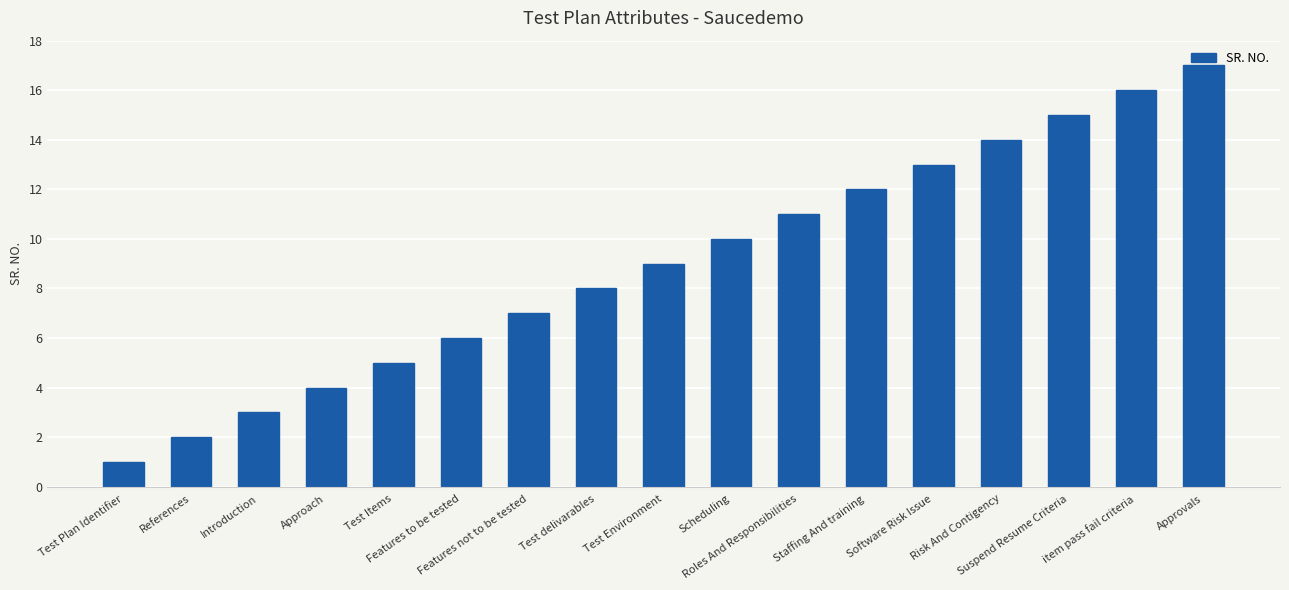

List the labels in order of value, smallest first.

Test Plan Identifier, References, Introduction, Approach, Test Items, Features to be tested, Features not to be tested, Test delivarables, Test Environment, Scheduling, Roles And Responsibilities, Staffing And training, Software Risk Issue, Risk And Contigency, Suspend Resume Criteria, item pass fail criteria, Approvals